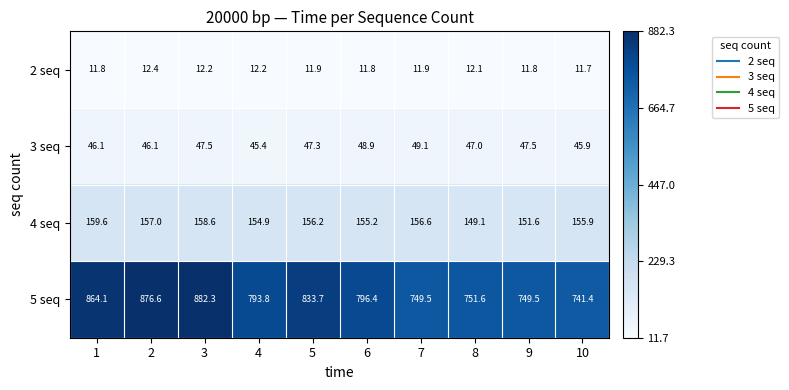

At which category does the chart reach its minimum across all series?

10